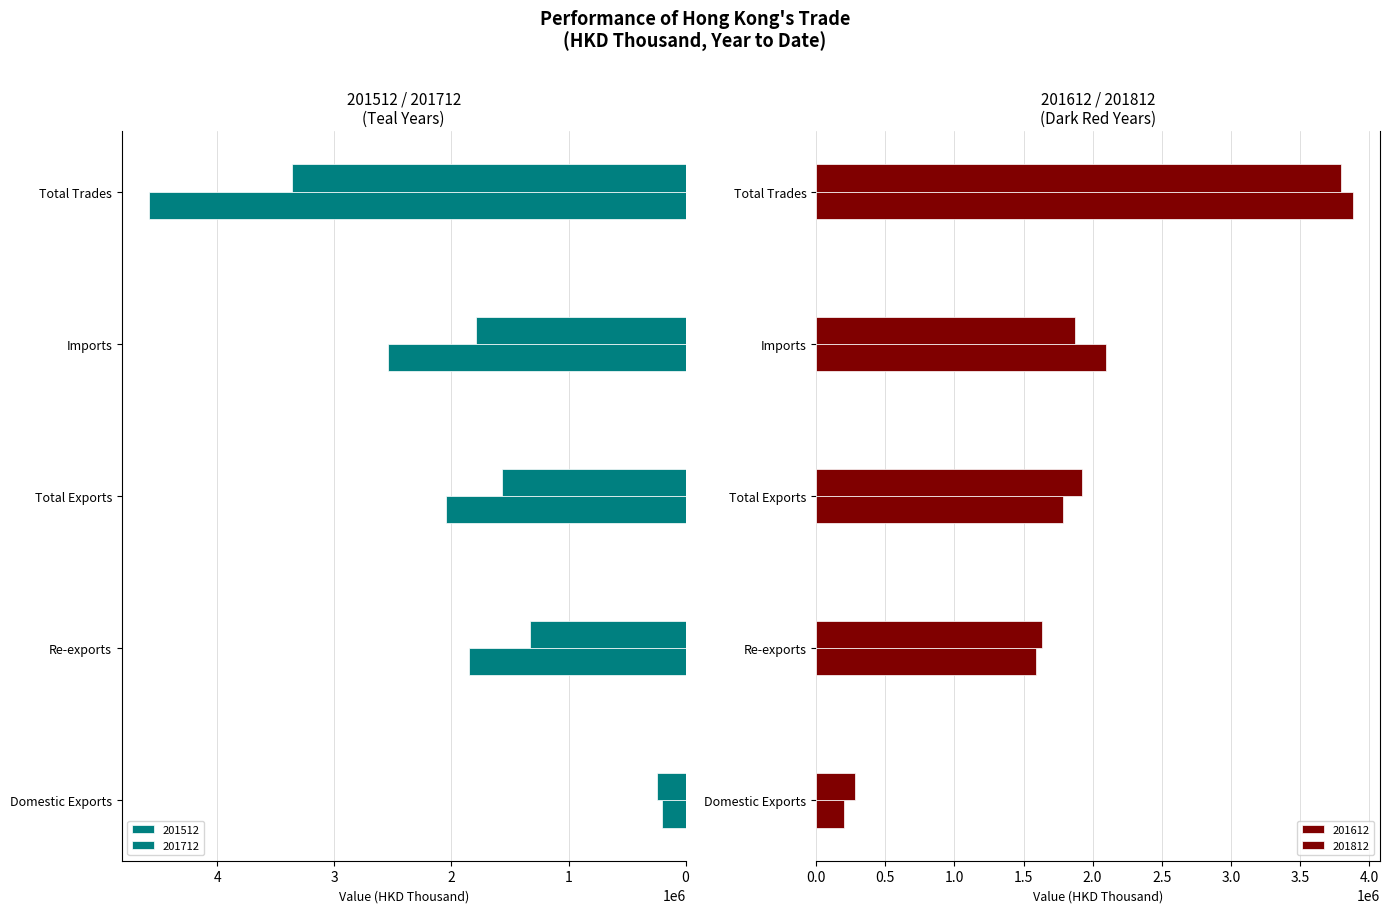

What is the label of the 2nd bar from the left?

Re-exports